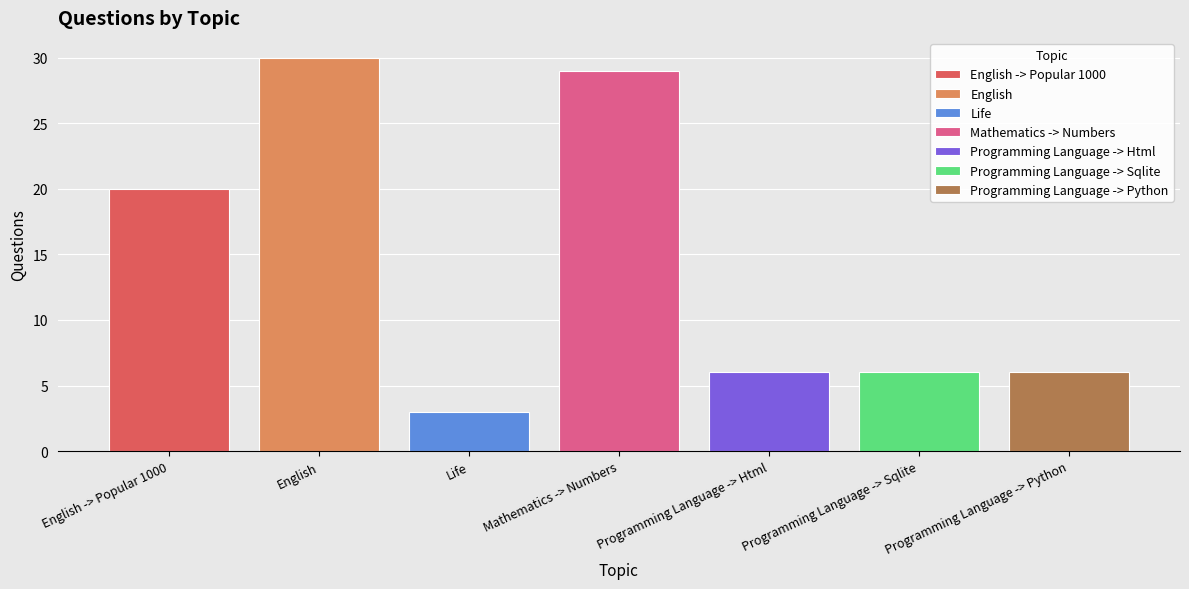

How many categories are shown in the chart?

1